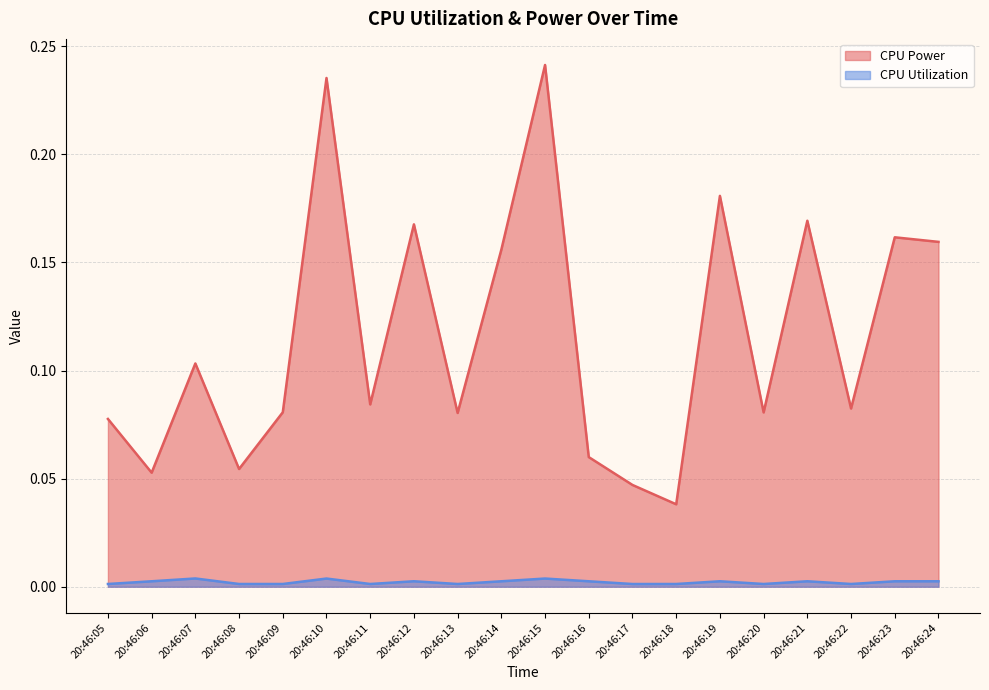

Reading right to left, transcribe all the data shown in this chart.

CPU Power: 20:46:24=0.2	20:46:23=0.2	20:46:22=0.1	20:46:21=0.2	20:46:20=0.1	20:46:19=0.2	20:46:18=0.0	20:46:17=0.0	20:46:16=0.1	20:46:15=0.2	20:46:14=0.2	20:46:13=0.1	20:46:12=0.2	20:46:11=0.1	20:46:10=0.2	20:46:09=0.1	20:46:08=0.1	20:46:07=0.1	20:46:06=0.1	20:46:05=0.1
CPU Utilization: 20:46:24=0.0	20:46:23=0.0	20:46:22=0.0	20:46:21=0.0	20:46:20=0.0	20:46:19=0.0	20:46:18=0.0	20:46:17=0.0	20:46:16=0.0	20:46:15=0.0	20:46:14=0.0	20:46:13=0.0	20:46:12=0.0	20:46:11=0.0	20:46:10=0.0	20:46:09=0.0	20:46:08=0.0	20:46:07=0.0	20:46:06=0.0	20:46:05=0.0